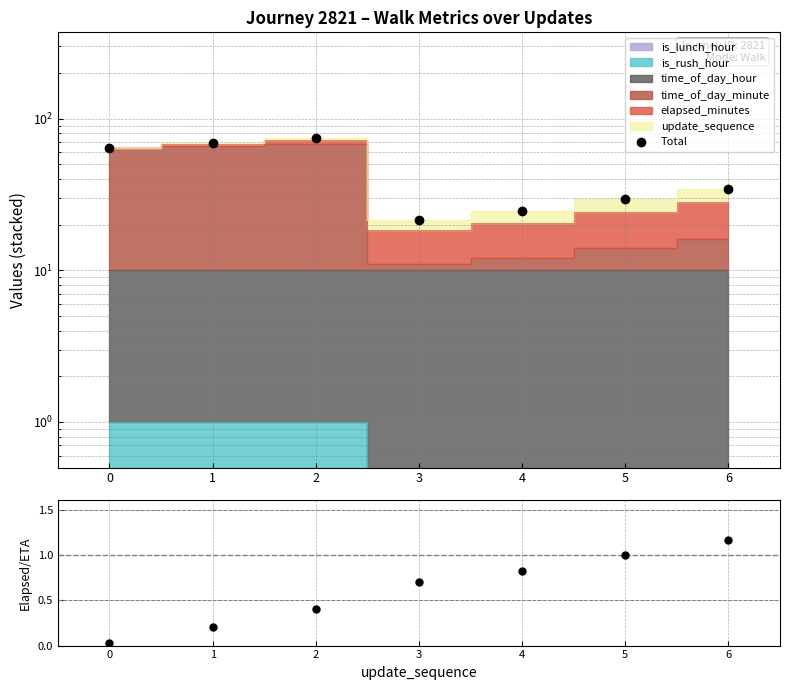

What is the greatest value displayed?

74.1